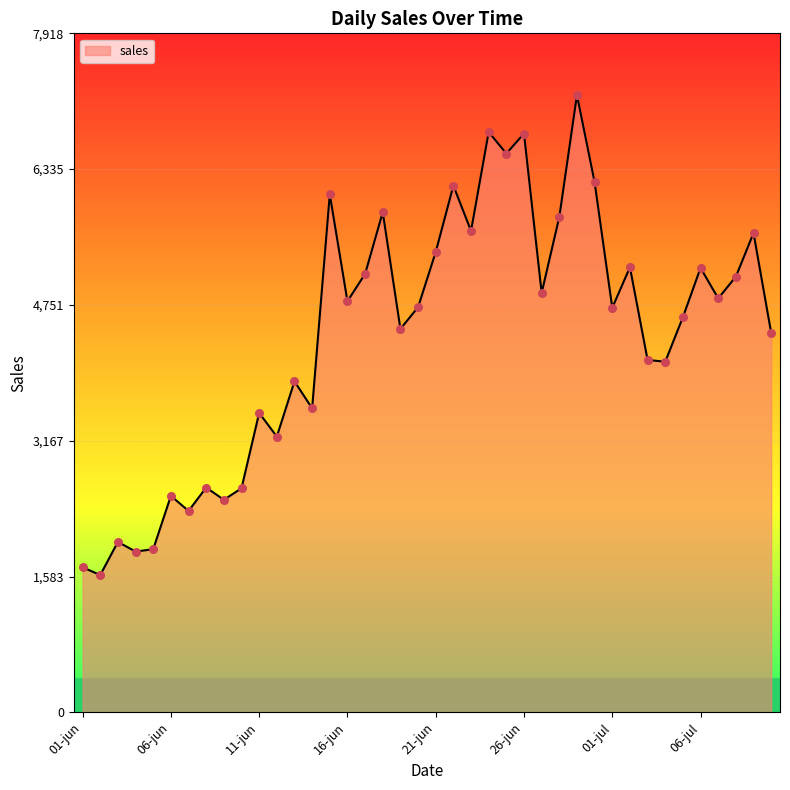

What is the difference between the maximum and minimum values?

5597